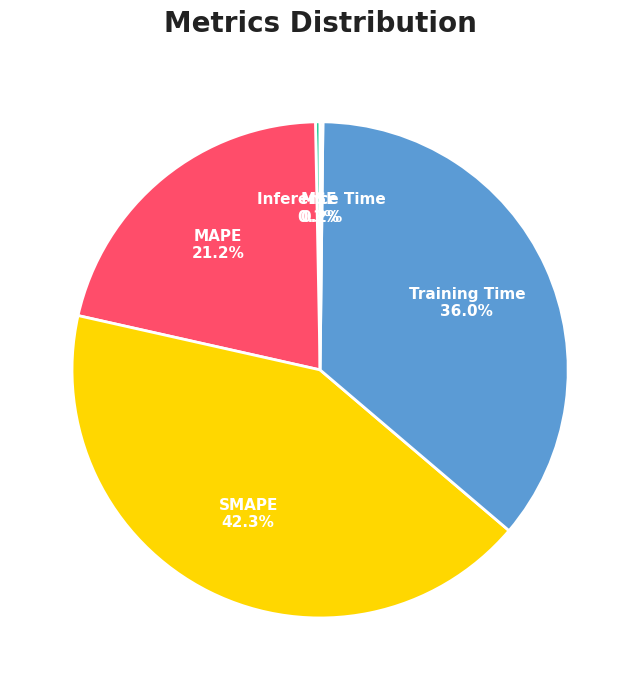

To the nearest percent, what portion does Training Time represent?

36%